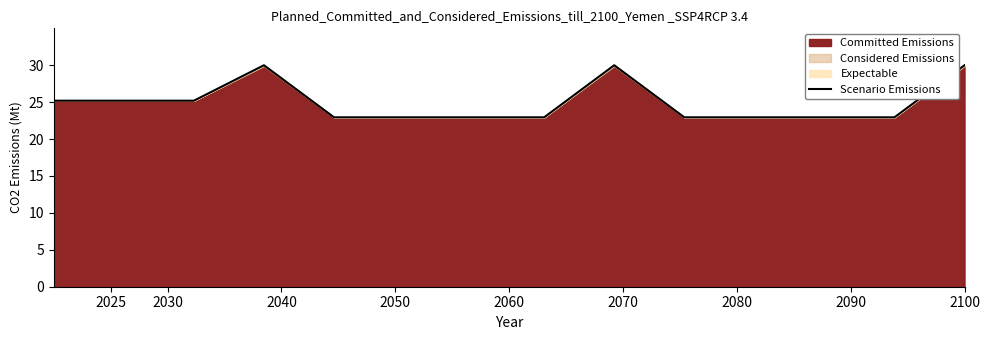

What is the minimum value for Scenario Emissions?

22.9